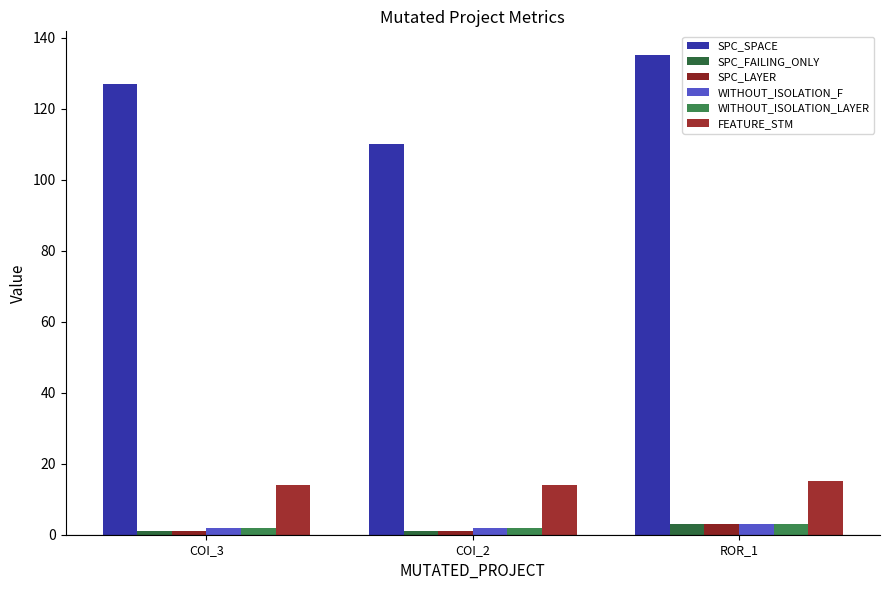

What is the spread (max minus min) of values at COI_3?

126